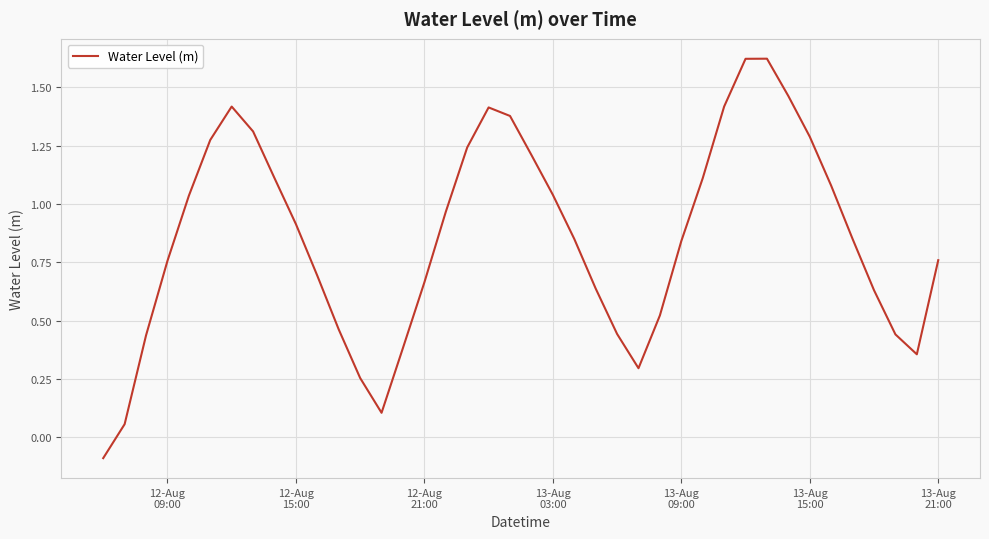

What is the difference between the maximum and minimum values?

1.7